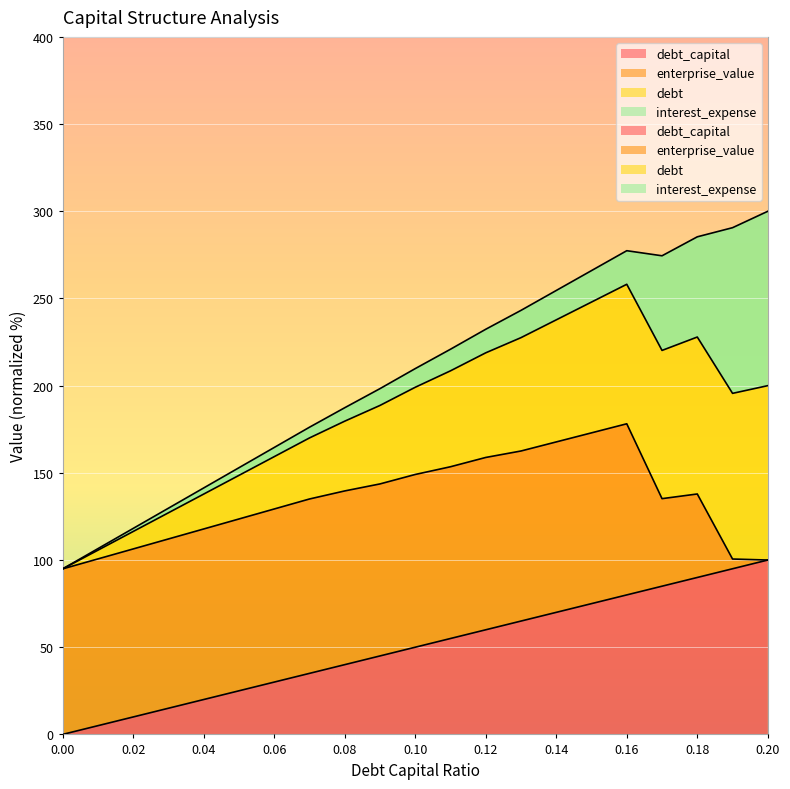

Which category has the highest value across all series?

0.2